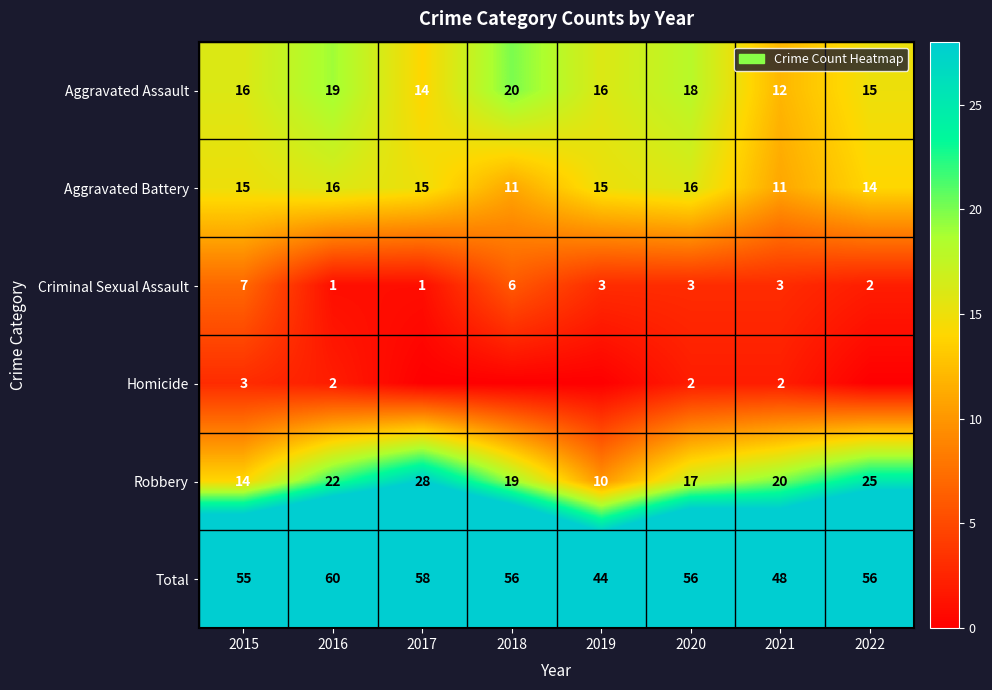

Rank the categories by Robbery value from highest to lowest.

2017, 2022, 2016, 2021, 2018, 2020, 2015, 2019